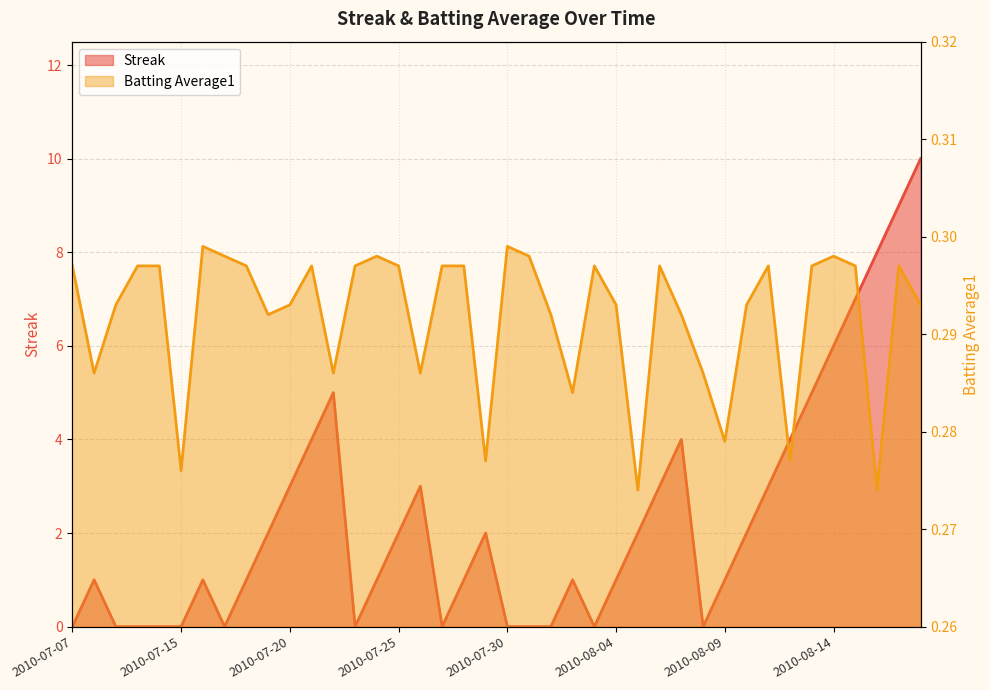

How many interior local valleys does the Streak series have?

5